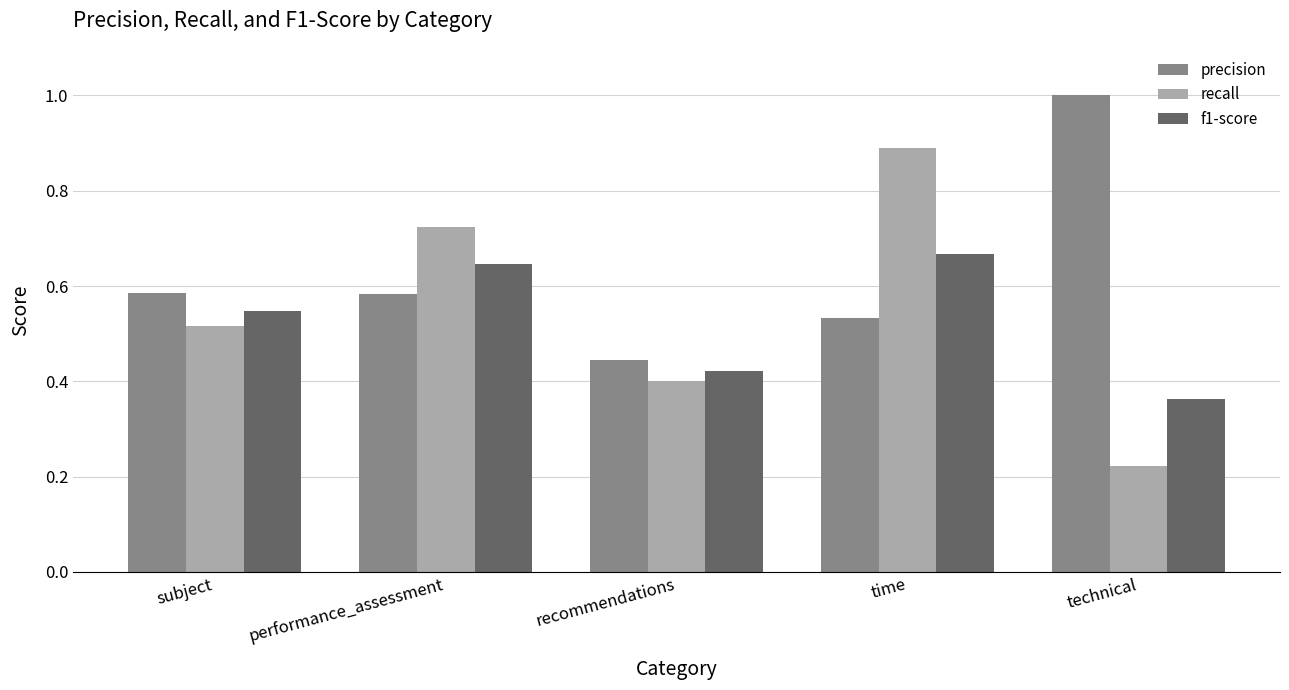

At which label is recall closest to 0?

technical